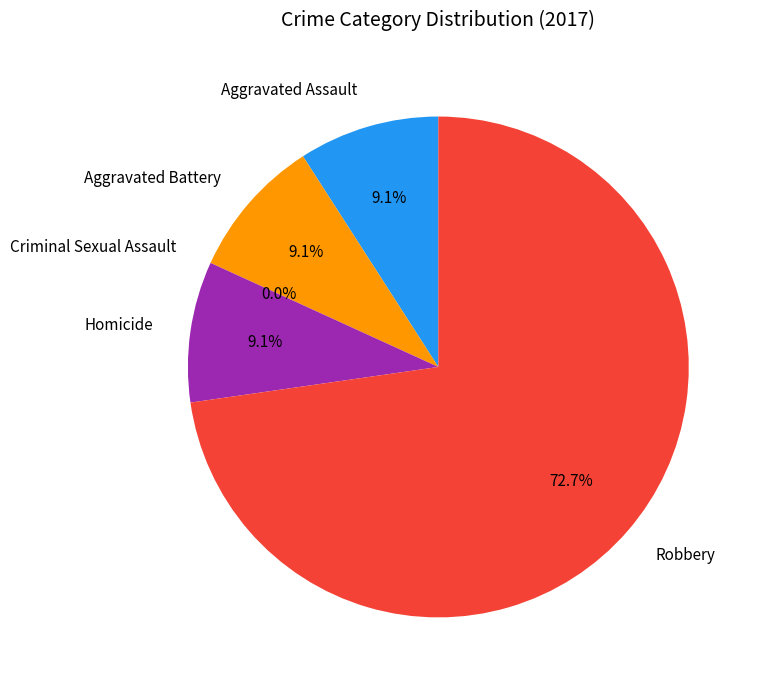

To the nearest percent, what is the combined percentage of Homicide and Aggravated Battery?

18%